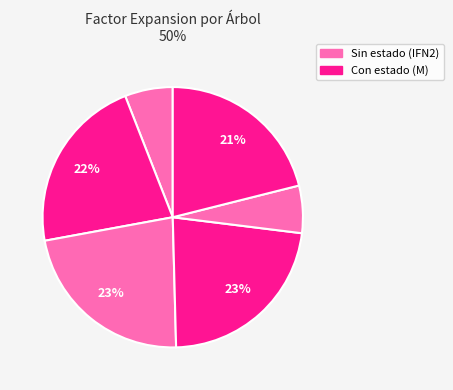

How many slices are in this pie chart?

6